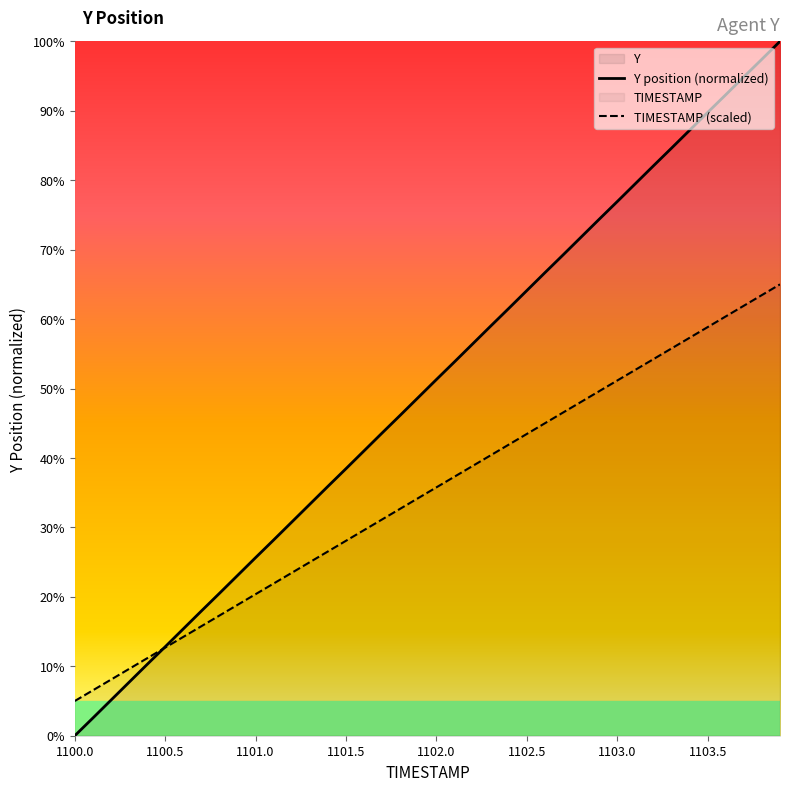

Which series has the largest range (max minus min)?

Y position (normalized)